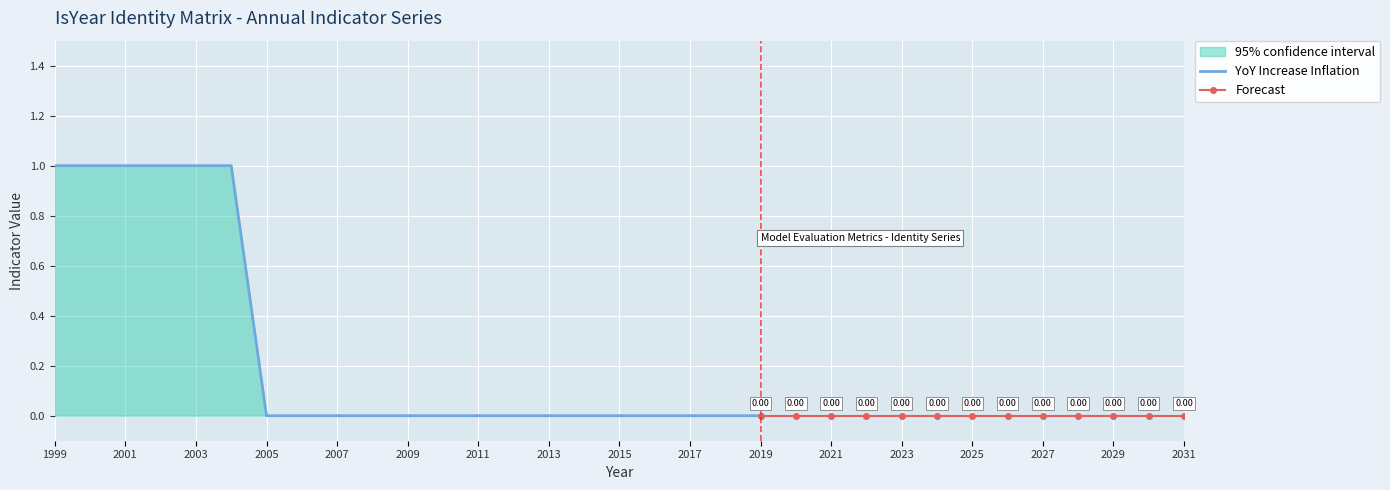

Where is the first local maximum for Y04?

2004